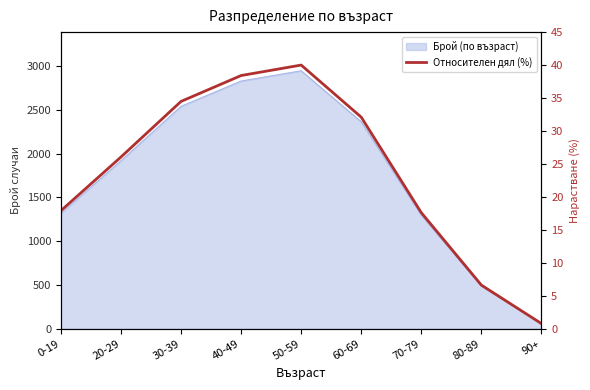

Reading left to right, what are all the values shown in this chart?

0-19=17.9	20-29=26.1	30-39=34.5	40-49=38.4	50-59=40.0	60-69=32.1	70-79=17.6	80-89=6.6	90+=0.8